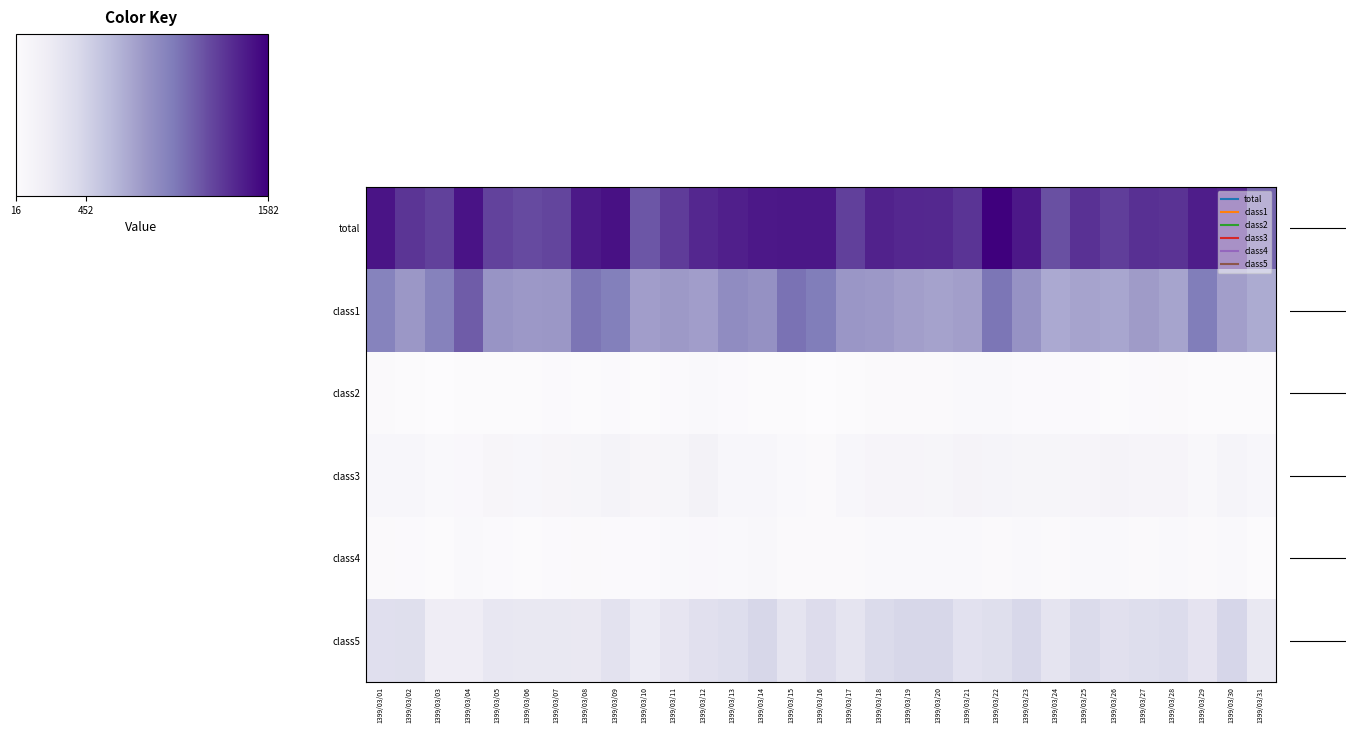

Reading left to right, extract all data points from this chart.

total: 1399/03/01=1475	1399/03/02=1315	1399/03/03=1261	1399/03/04=1481	1399/03/05=1254	1399/03/06=1216	1399/03/07=1244	1399/03/08=1450	1399/03/09=1493	1399/03/10=1165	1399/03/11=1286	1399/03/12=1381	1399/03/13=1422	1399/03/14=1459	1399/03/15=1462	1399/03/16=1465	1399/03/17=1270	1399/03/18=1407	1399/03/19=1384	1399/03/20=1375	1399/03/21=1325	1399/03/22=1582	1399/03/23=1455	1399/03/24=1191	1399/03/25=1335	1399/03/26=1275	1399/03/27=1339	1399/03/28=1330	1399/03/29=1435	1399/03/30=1397	1399/03/31=1107
class1: 1399/03/01=949	1399/03/02=817	1399/03/03=955	1399/03/04=1139	1399/03/05=831	1399/03/06=811	1399/03/07=812	1399/03/08=1026	1399/03/09=975	1399/03/10=778	1399/03/11=805	1399/03/12=780	1399/03/13=887	1399/03/14=855	1399/03/15=1041	1399/03/16=984	1399/03/17=821	1399/03/18=808	1399/03/19=770	1399/03/20=756	1399/03/21=774	1399/03/22=1022	1399/03/23=849	1399/03/24=712	1399/03/25=745	1399/03/26=728	1399/03/27=789	1399/03/28=743	1399/03/29=985	1399/03/30=770	1399/03/31=702
class2: 1399/03/01=41	1399/03/02=29	1399/03/03=22	1399/03/04=23	1399/03/05=28	1399/03/06=32	1399/03/07=37	1399/03/08=23	1399/03/09=35	1399/03/10=30	1399/03/11=38	1399/03/12=55	1399/03/13=38	1399/03/14=31	1399/03/15=26	1399/03/16=16	1399/03/17=25	1399/03/18=46	1399/03/19=44	1399/03/20=43	1399/03/21=49	1399/03/22=50	1399/03/23=36	1399/03/24=36	1399/03/25=35	1399/03/26=34	1399/03/27=37	1399/03/28=42	1399/03/29=29	1399/03/30=30	1399/03/31=23
class3: 1399/03/01=89	1399/03/02=80	1399/03/03=48	1399/03/04=64	1399/03/05=92	1399/03/06=82	1399/03/07=94	1399/03/08=100	1399/03/09=128	1399/03/10=90	1399/03/11=96	1399/03/12=140	1399/03/13=81	1399/03/14=82	1399/03/15=49	1399/03/16=45	1399/03/17=78	1399/03/18=106	1399/03/19=102	1399/03/20=99	1399/03/21=116	1399/03/22=110	1399/03/23=99	1399/03/24=98	1399/03/25=105	1399/03/26=115	1399/03/27=106	1399/03/28=104	1399/03/29=72	1399/03/30=112	1399/03/31=88
class4: 1399/03/01=45	1399/03/02=35	1399/03/03=33	1399/03/04=50	1399/03/05=35	1399/03/06=25	1399/03/07=35	1399/03/08=42	1399/03/09=35	1399/03/10=35	1399/03/11=56	1399/03/12=60	1399/03/13=50	1399/03/14=67	1399/03/15=43	1399/03/16=42	1399/03/17=44	1399/03/18=53	1399/03/19=48	1399/03/20=54	1399/03/21=57	1399/03/22=45	1399/03/23=53	1399/03/24=44	1399/03/25=56	1399/03/26=55	1399/03/27=41	1399/03/28=55	1399/03/29=44	1399/03/30=50	1399/03/31=31
class5: 1399/03/01=351	1399/03/02=354	1399/03/03=203	1399/03/04=205	1399/03/05=268	1399/03/06=266	1399/03/07=266	1399/03/08=259	1399/03/09=320	1399/03/10=232	1399/03/11=291	1399/03/12=346	1399/03/13=366	1399/03/14=424	1399/03/15=303	1399/03/16=378	1399/03/17=302	1399/03/18=394	1399/03/19=420	1399/03/20=423	1399/03/21=329	1399/03/22=355	1399/03/23=418	1399/03/24=301	1399/03/25=394	1399/03/26=343	1399/03/27=366	1399/03/28=386	1399/03/29=305	1399/03/30=435	1399/03/31=263